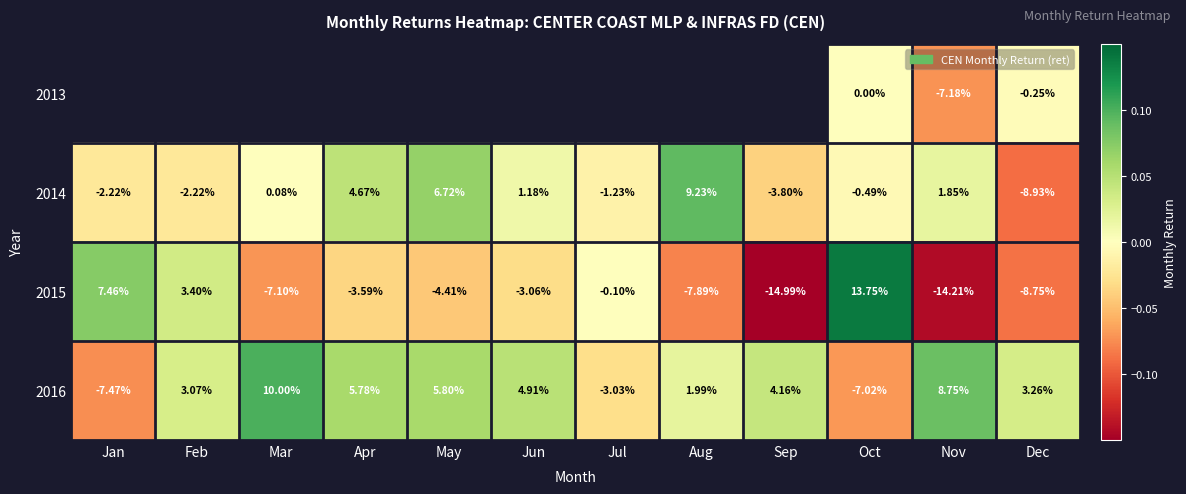

Rank the categories by 2016 value from highest to lowest.

Mar, Nov, May, Apr, Jun, Sep, Dec, Feb, Aug, Jul, Oct, Jan